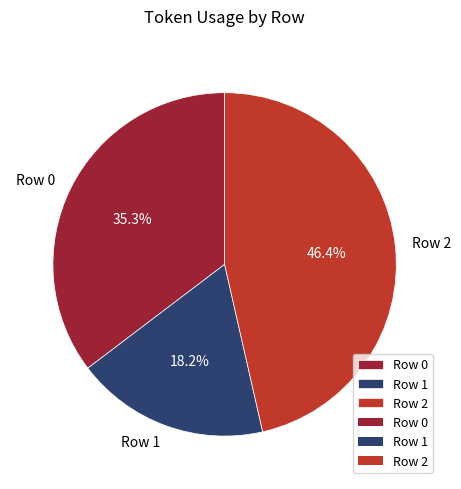

How many slices are in this pie chart?

3